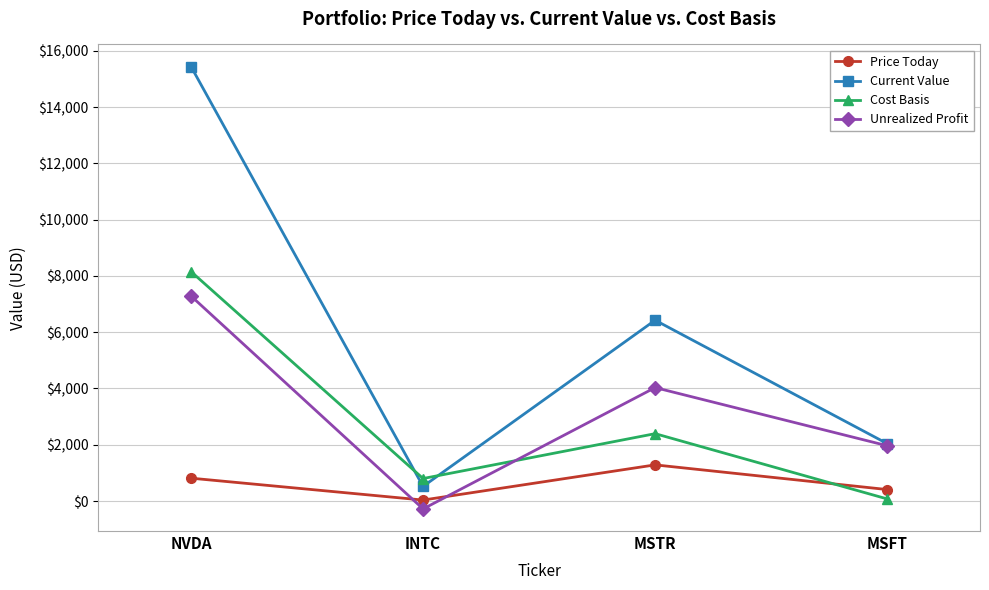

What is the difference between the Price Today values at MSFT and INTC?

373.4